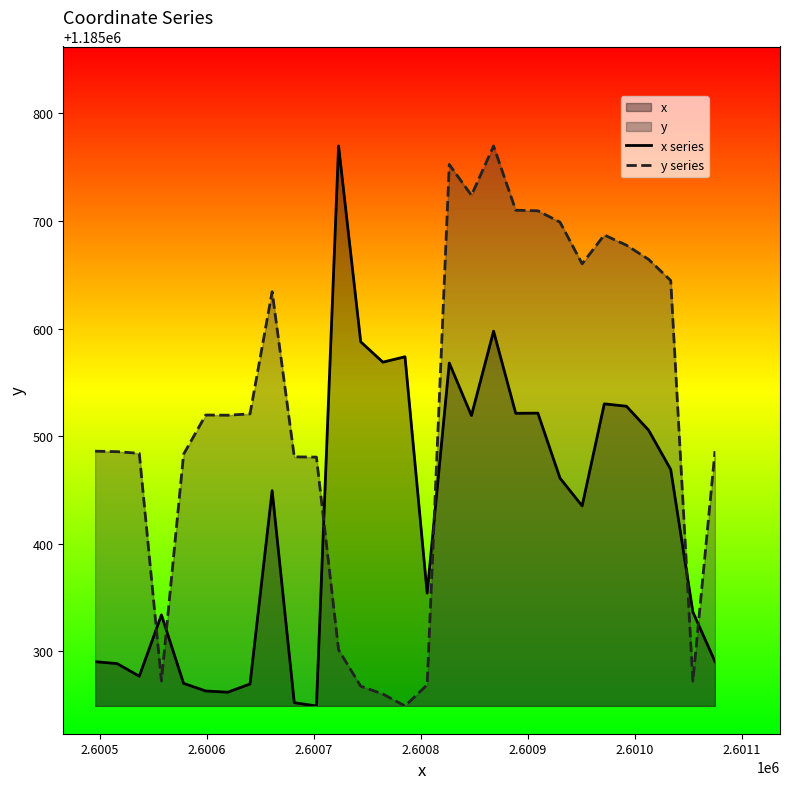

List the series in order of their overall mean, lowest first.

x series, y series